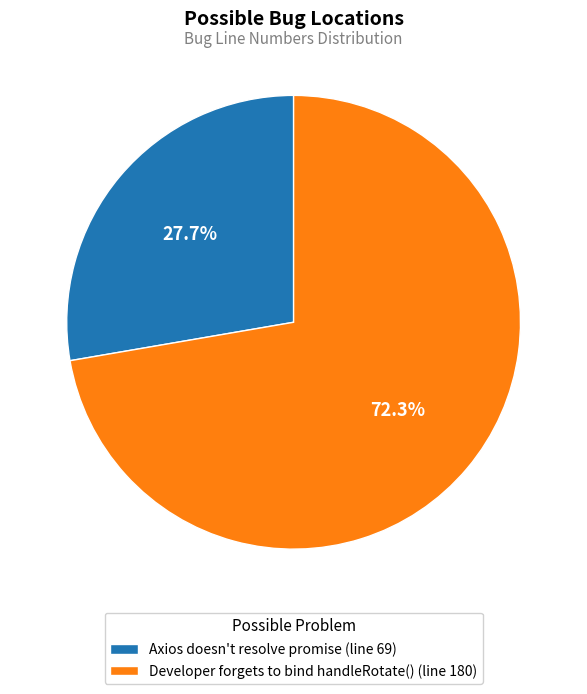

To the nearest percent, what percentage of the pie is Developer forgets to bind handleRotate() (line 180)?

72%